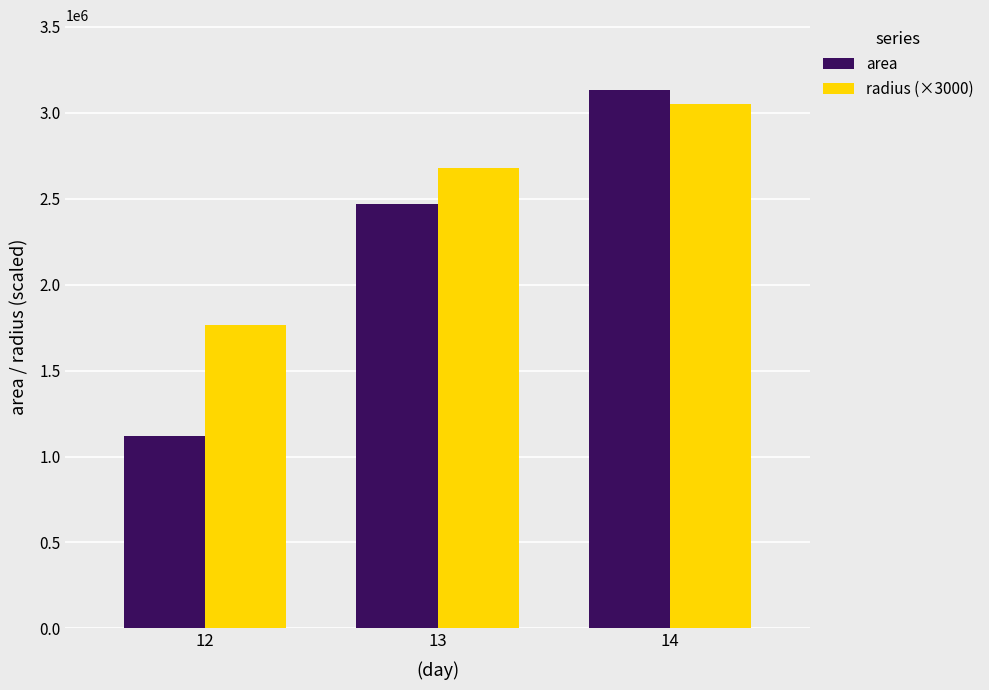

True or false: area has a value of 948499.5 at 13.

False